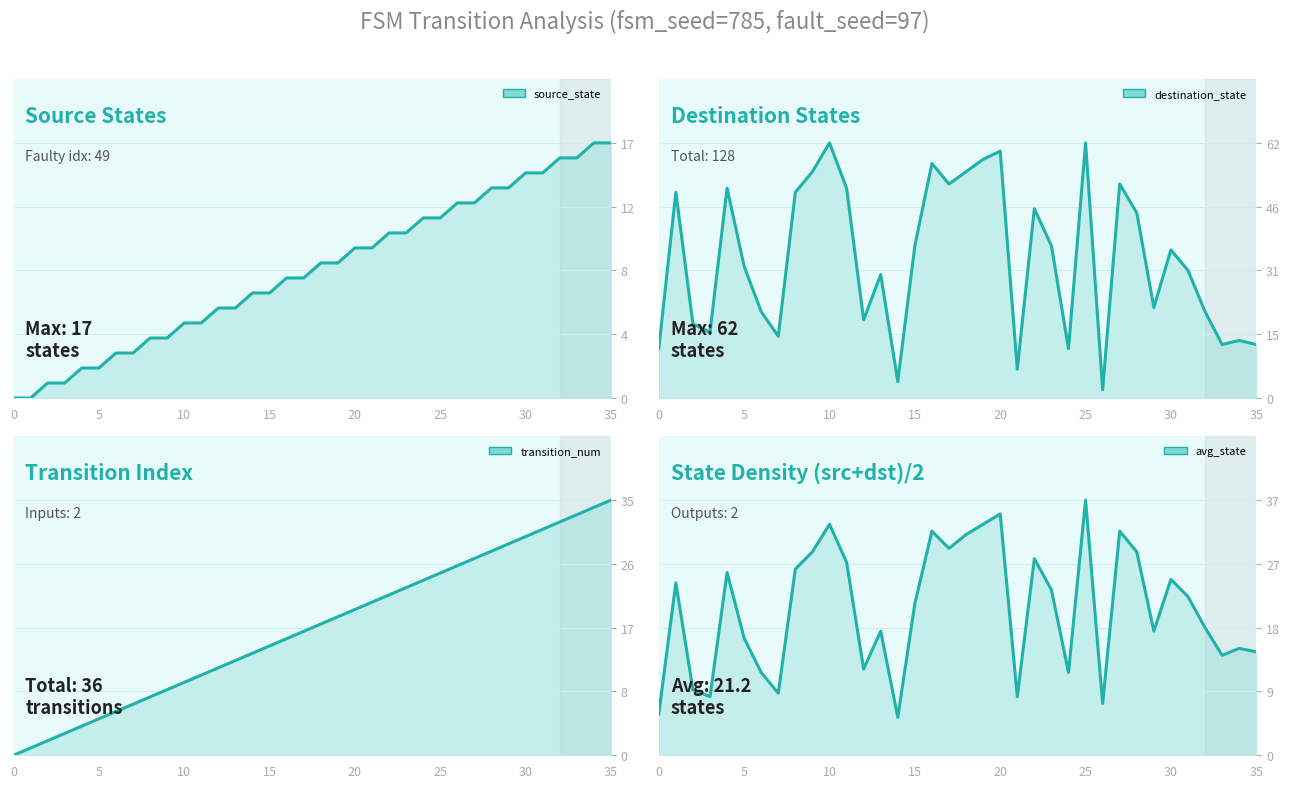

What is the difference between the avg_state values at 8 and 23?

3.0